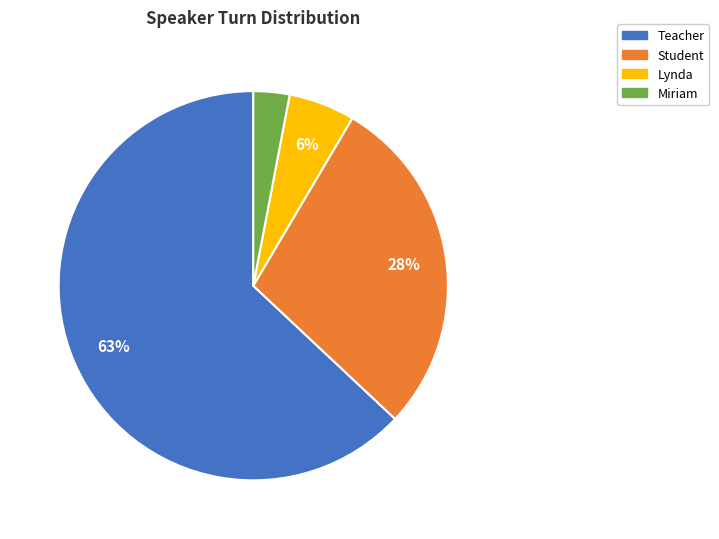

Between Student and Lynda, which is larger?

Student